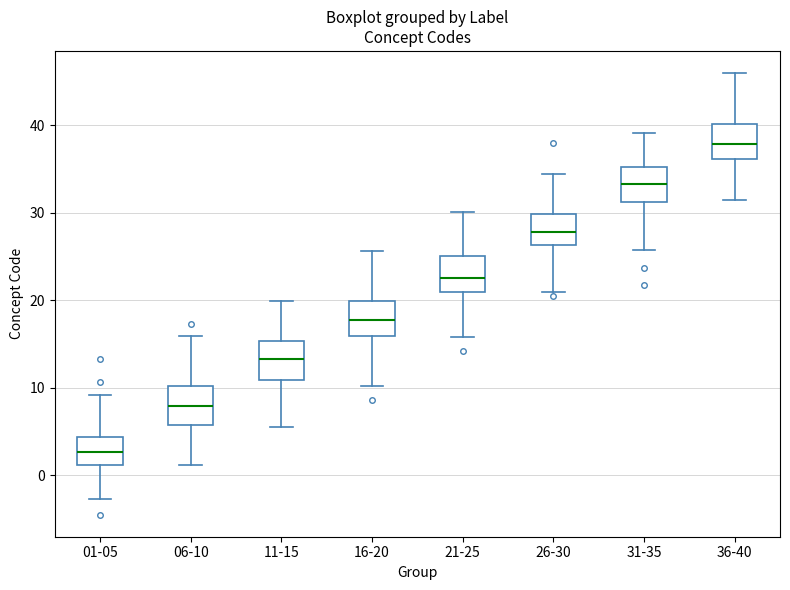

Which box has the highest median line?

36-40